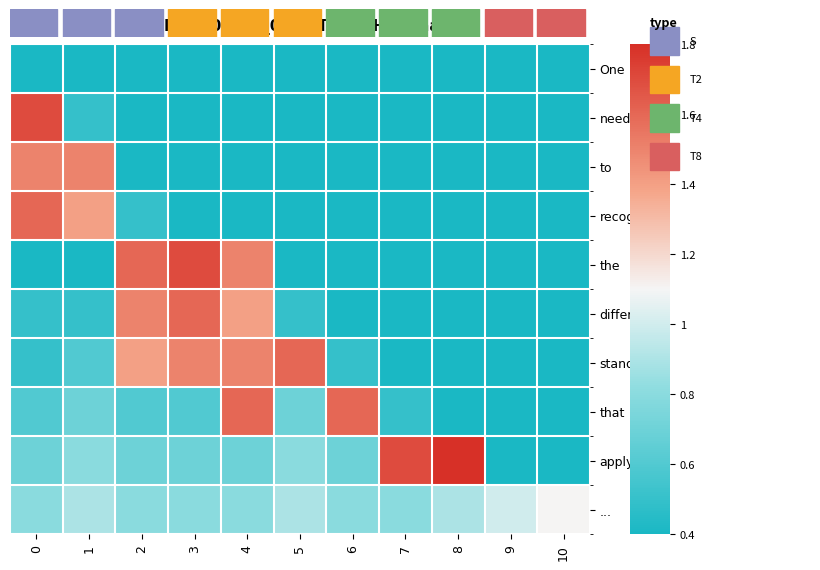

Which has a higher value, 9 or 2?

9